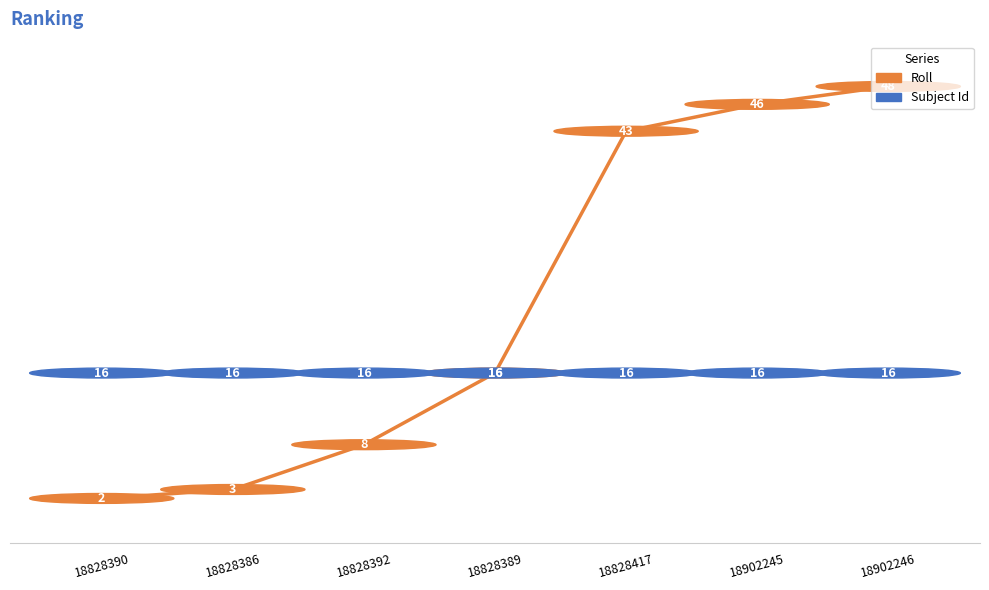

The value of Roll at 18828390 is 2. True or false?

True